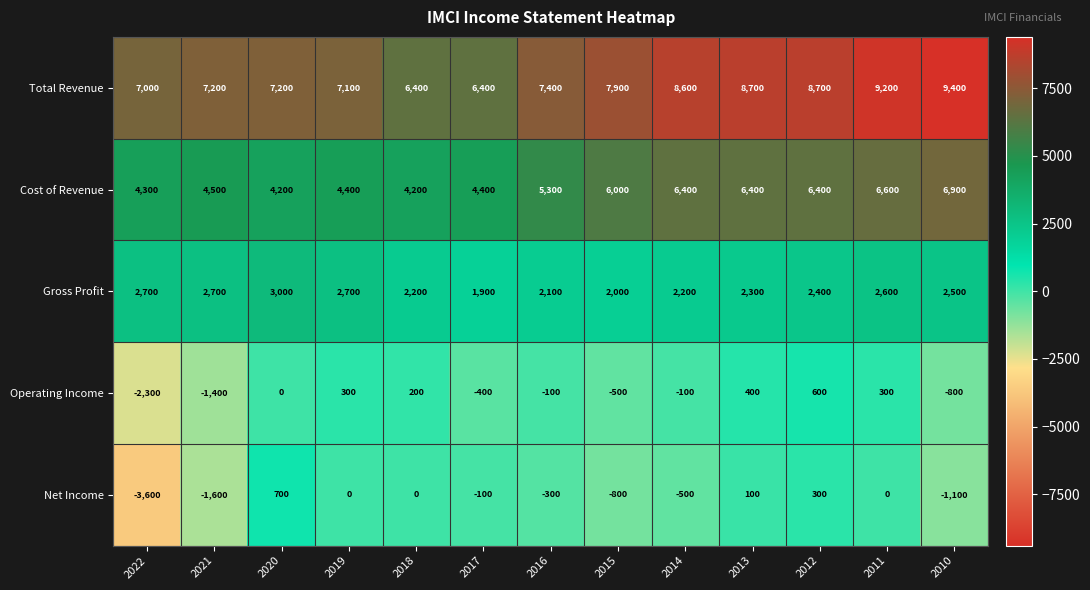

What is the difference between the maximum and second lowest values in the Cost of Revenue series?

2700